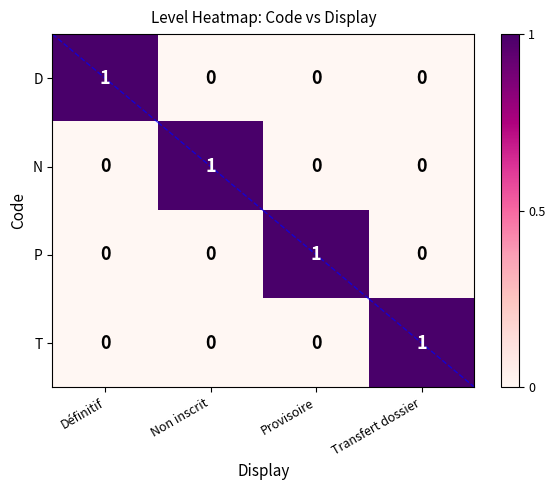

Reading left to right, transcribe all the data shown in this chart.

D: Définitif=1	Non inscrit=0	Provisoire=0	Transfert dossier=0
N: Définitif=0	Non inscrit=1	Provisoire=0	Transfert dossier=0
P: Définitif=0	Non inscrit=0	Provisoire=1	Transfert dossier=0
T: Définitif=0	Non inscrit=0	Provisoire=0	Transfert dossier=1